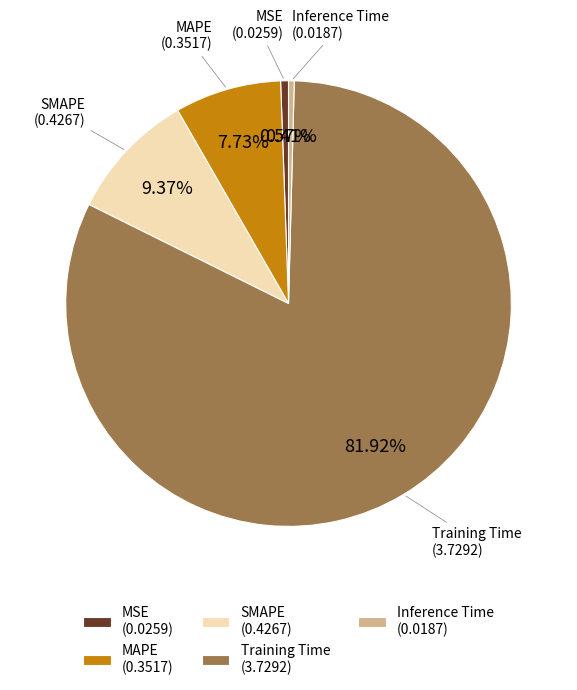

Combined, what portion of the pie is SMAPE and MSE?

9.9%